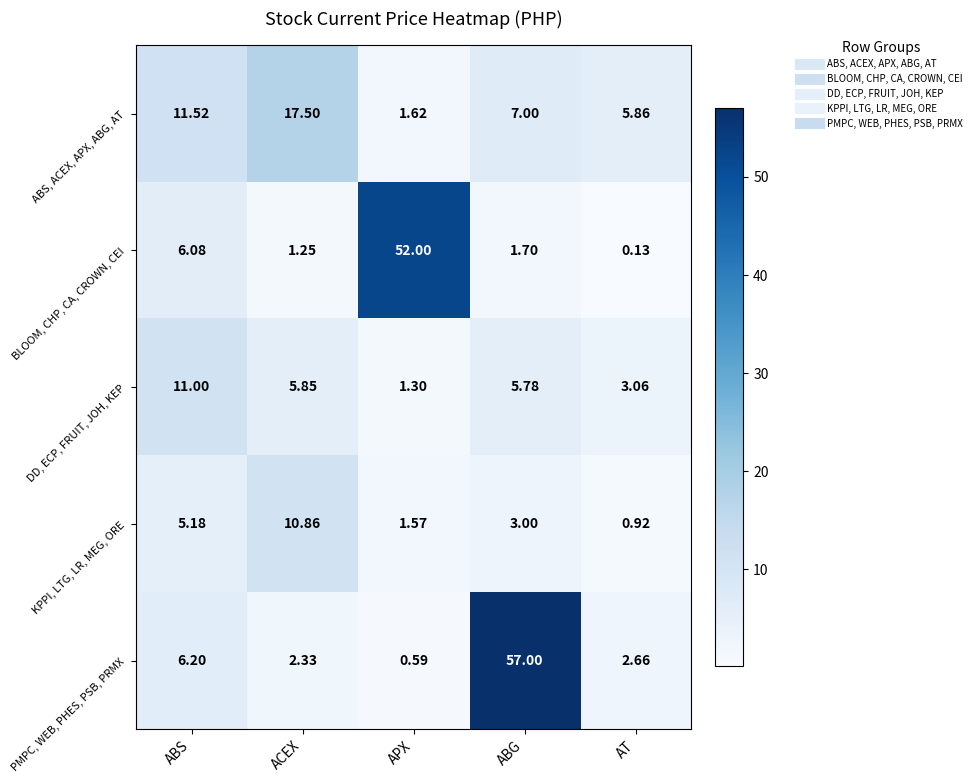

Which category has the highest value in the KPPI, LTG, LR, MEG, ORE series?

ACEX